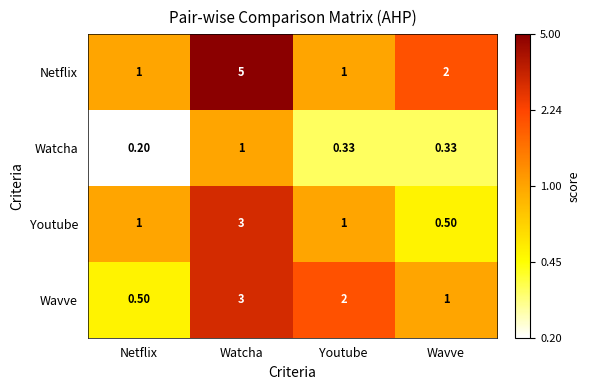

Which series has the widest spread of values?

Netflix